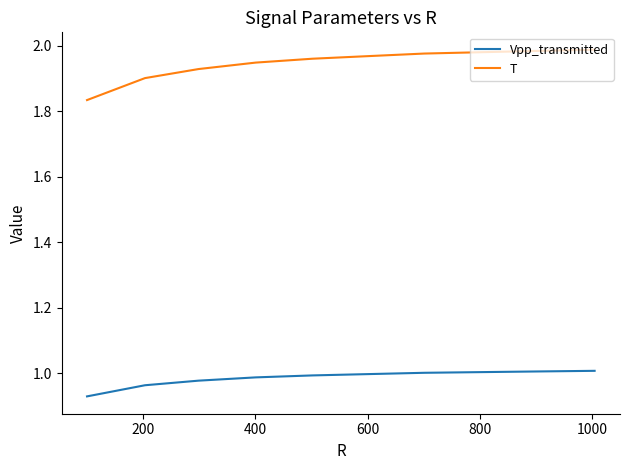

True or false: T and Vpp_transmitted intersect in this chart.

False